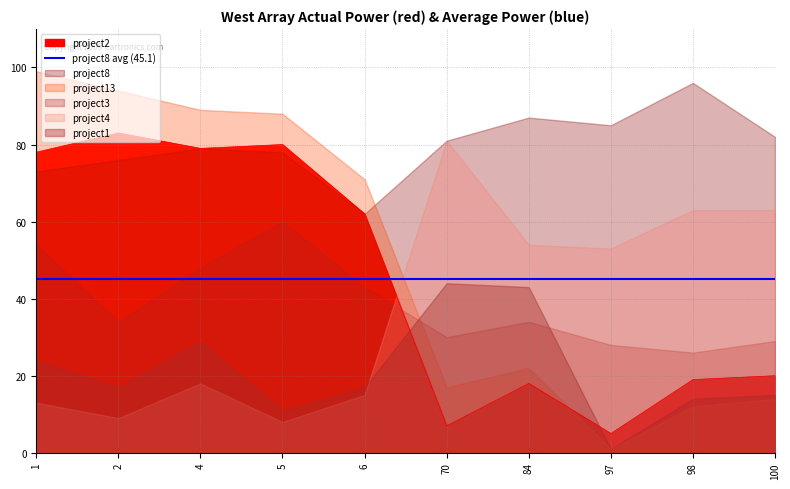

What is the highest value of the project2 series?

83